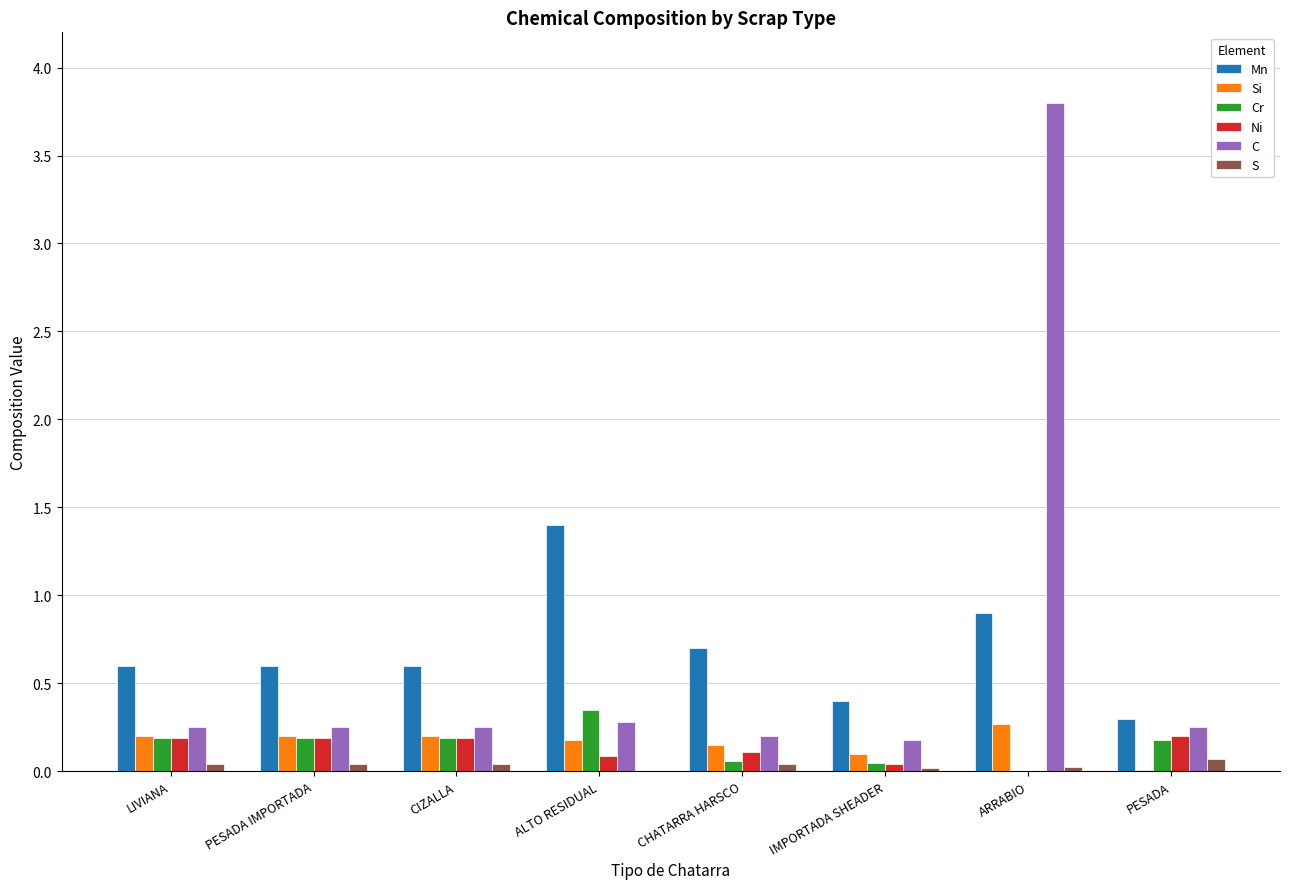

At which category is the sum across all series the highest?

ARRABIO